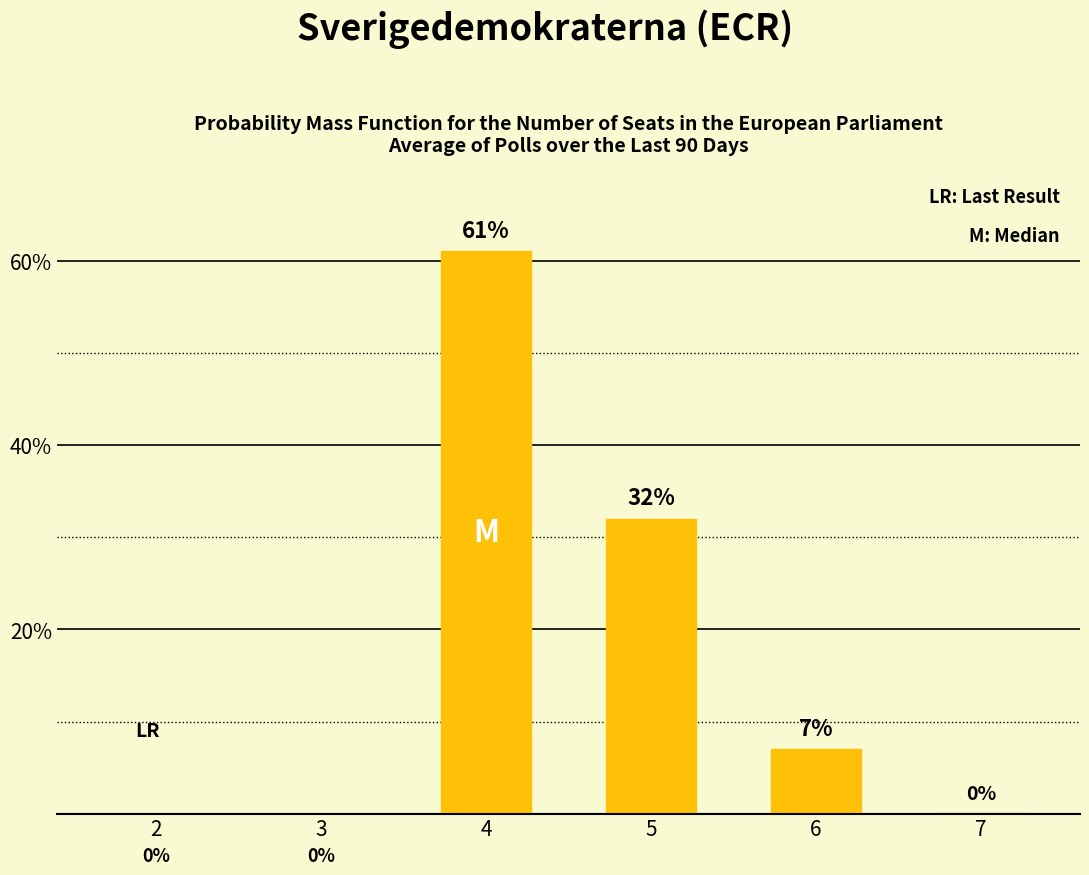

What is the change in value from 2 to 6?

+7.0